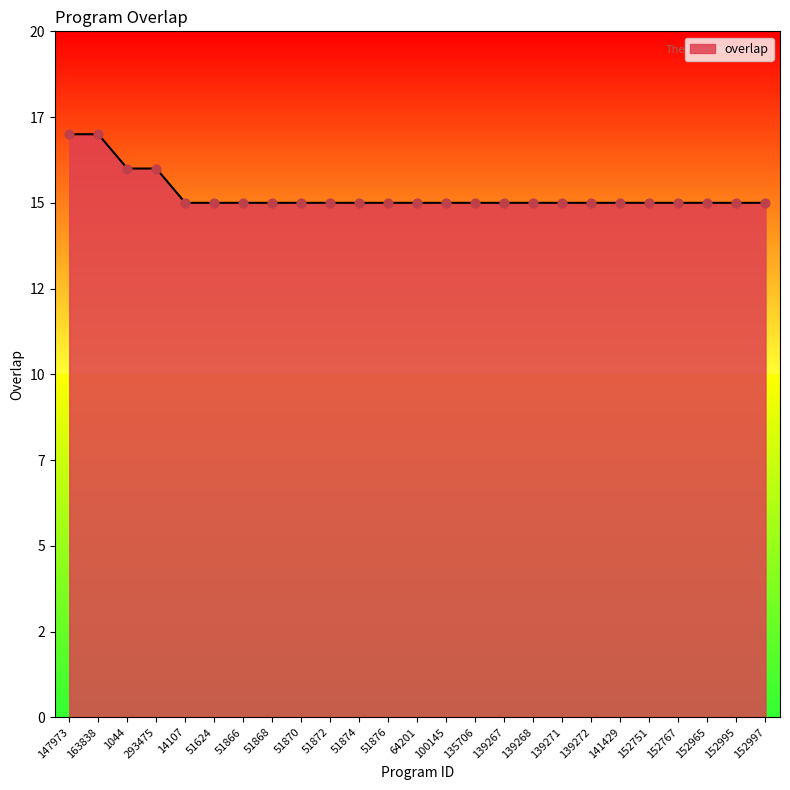

Between 100145 and 51872, which is larger?

100145